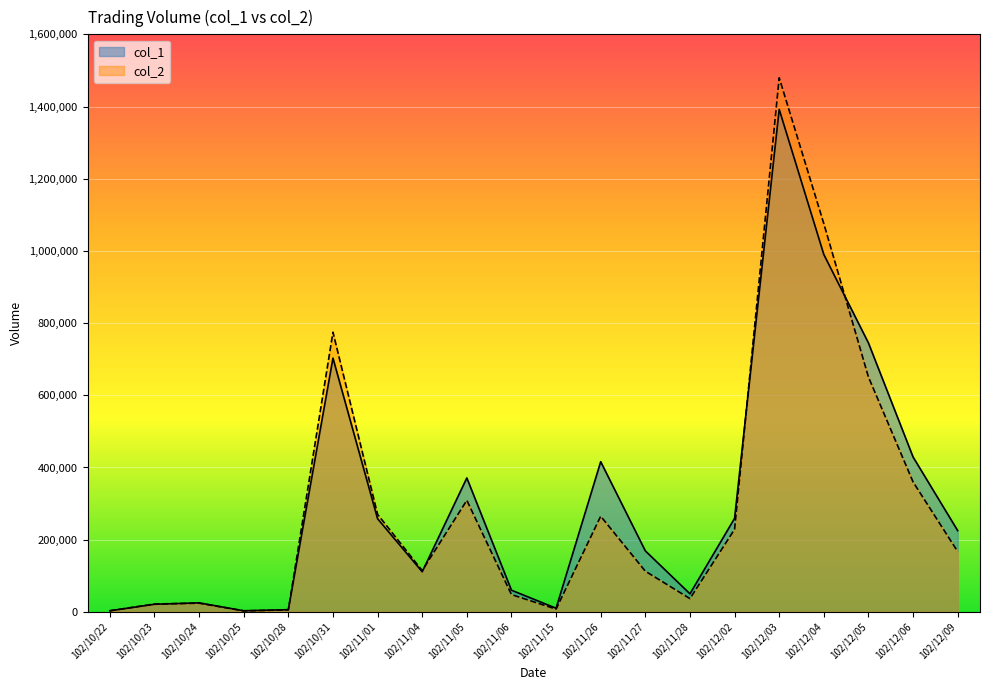

How many values in the col_2 series are below 167050?

10